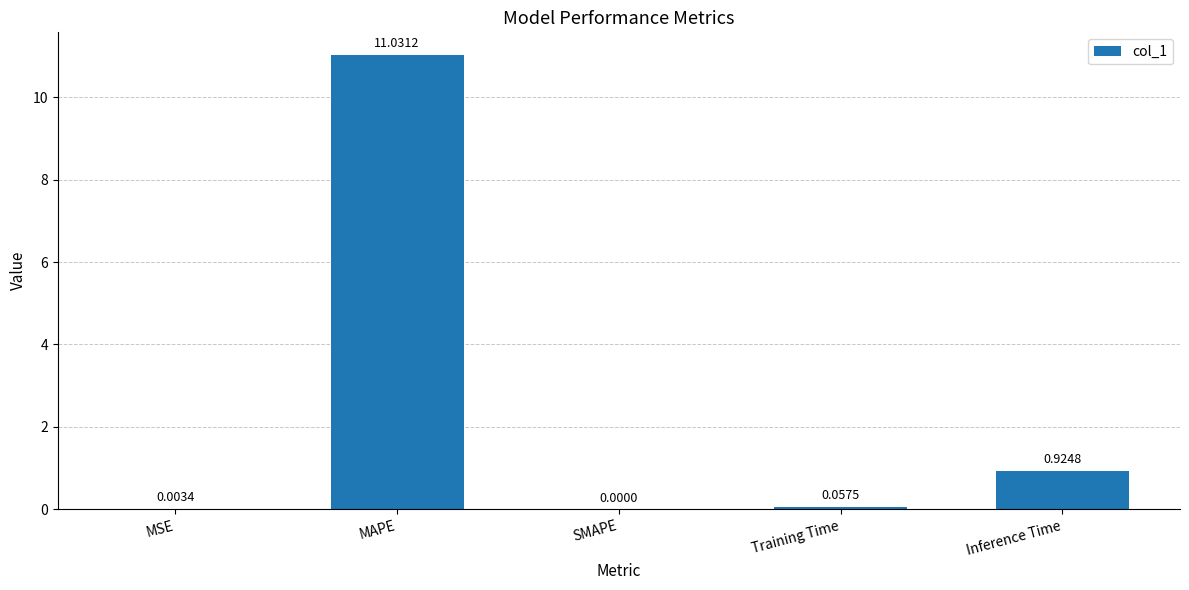

What is the sum of the values at Training Time and MAPE?

11.1